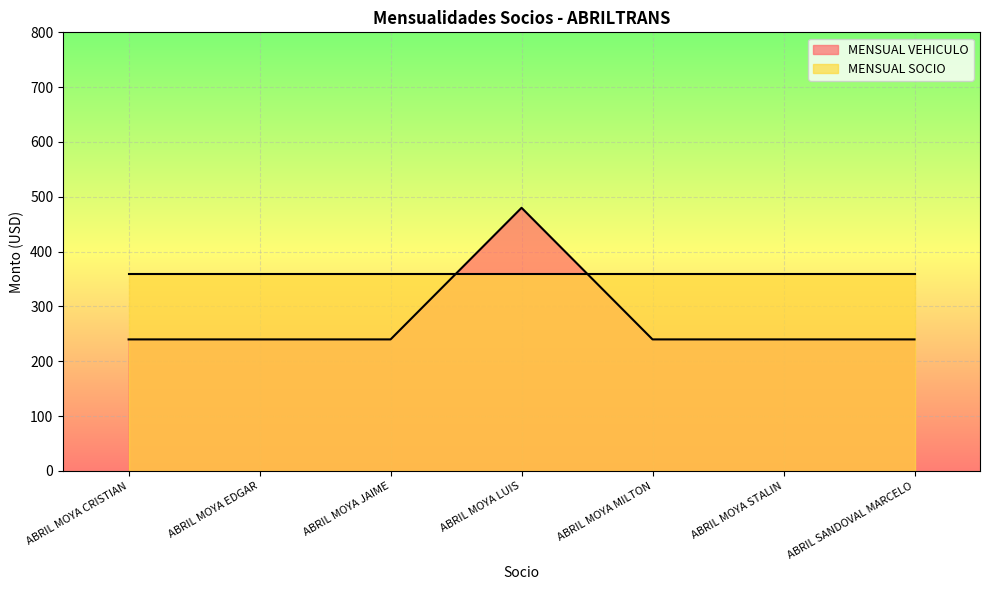

How many interior local peaks (higher than both neighbors) does the data have?

1